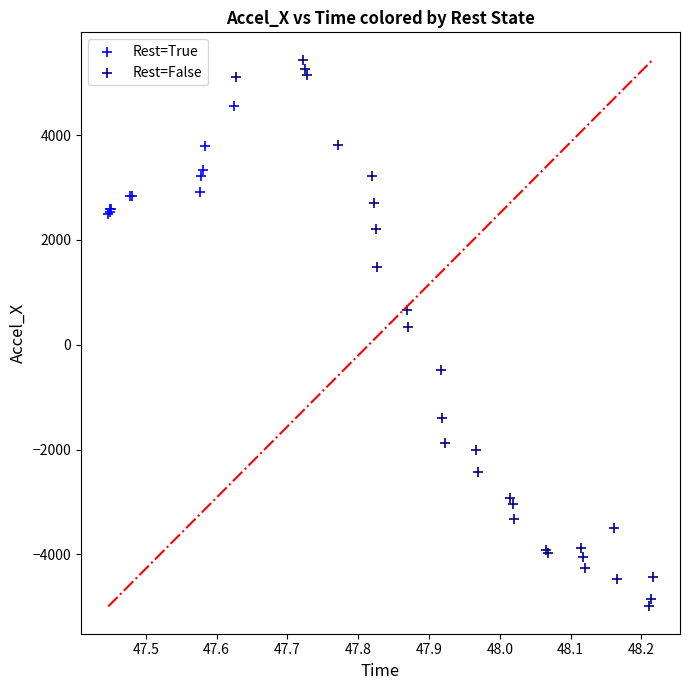

Which series has the largest Y range (max minus min)?

Rest=False